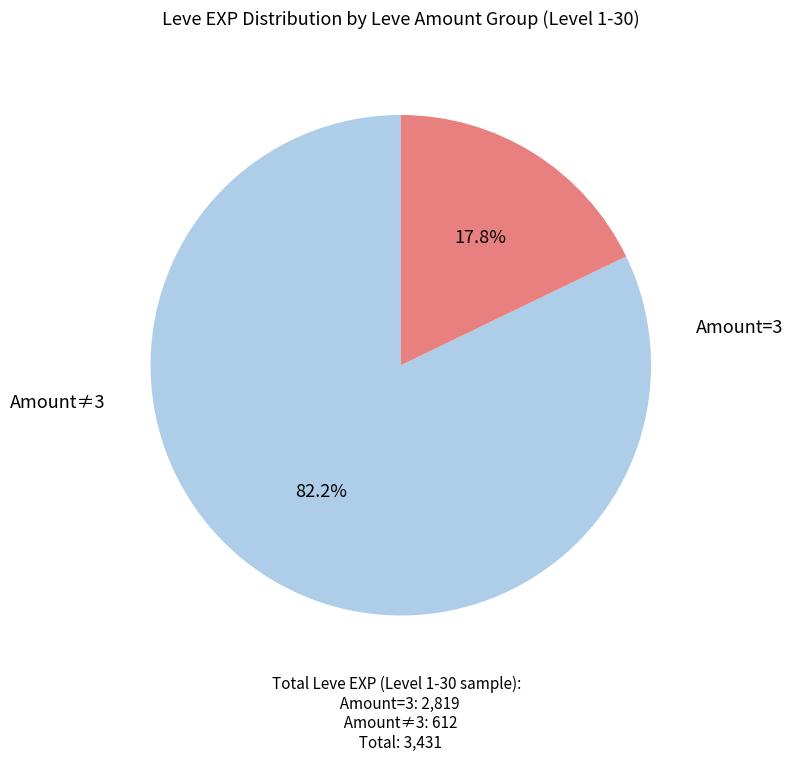

Does any single category account for the majority?

Yes